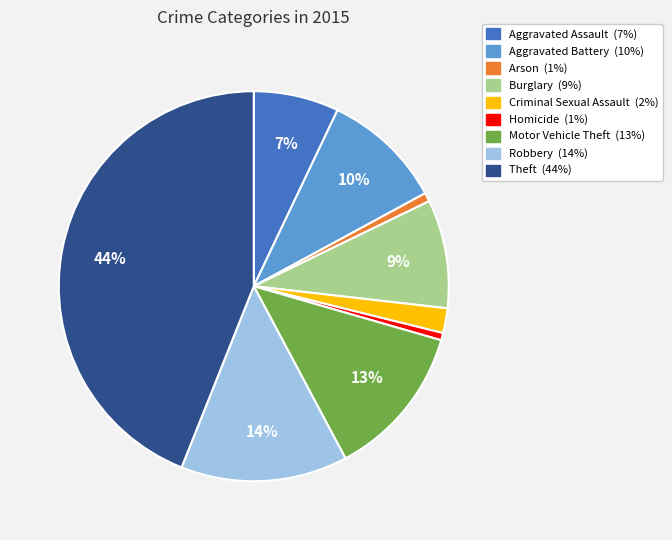

To the nearest percent, what portion does Criminal Sexual Assault represent?

2%